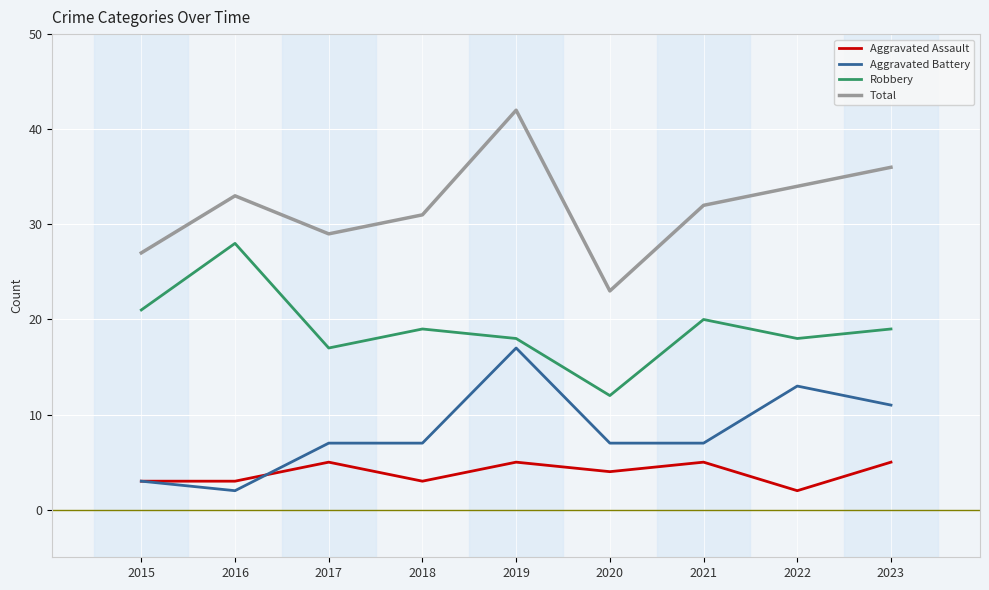

How many lines are shown in the chart?

4